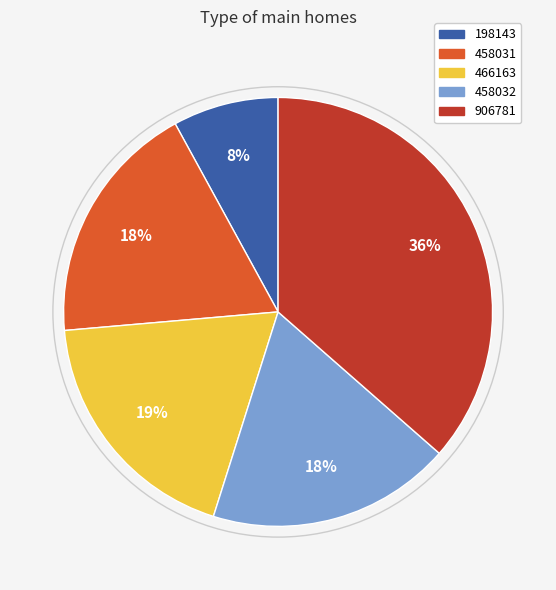

What percentage is the 466163 slice, to the nearest percent?

19%